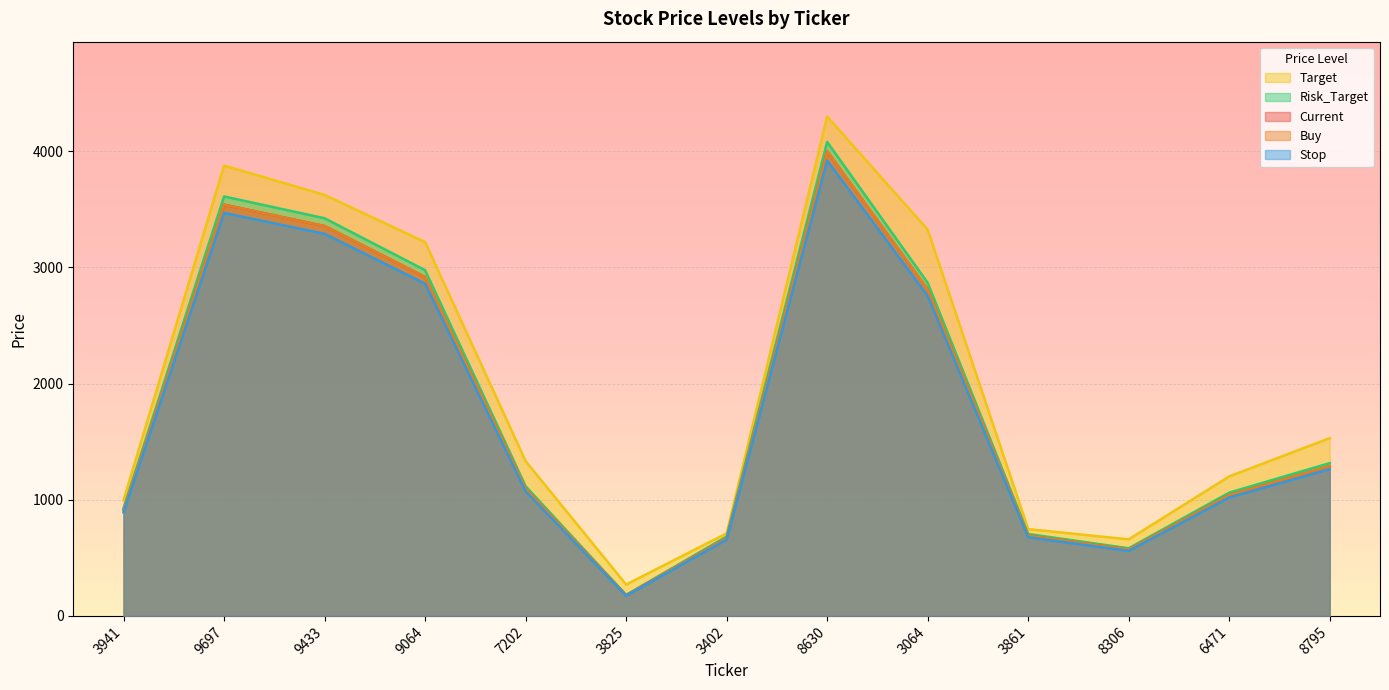

True or false: Target has a value of 996.5 at 3941.

True